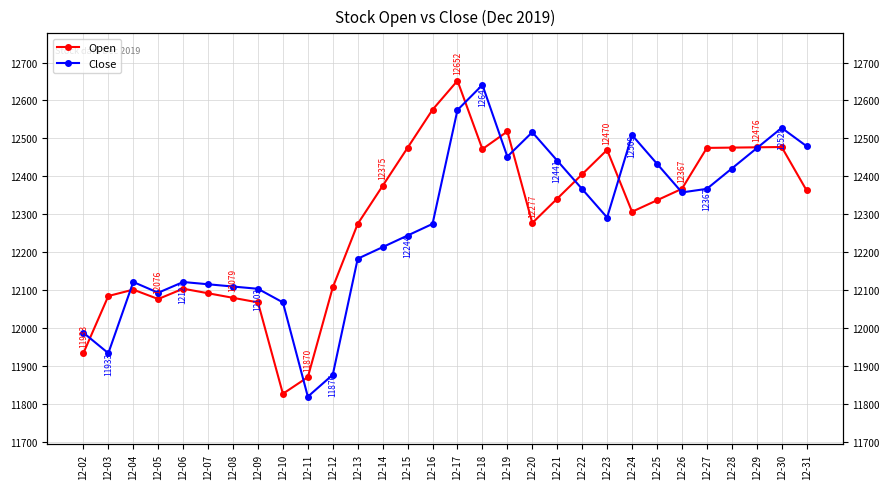

What is the sum of all Open values?

368448.6